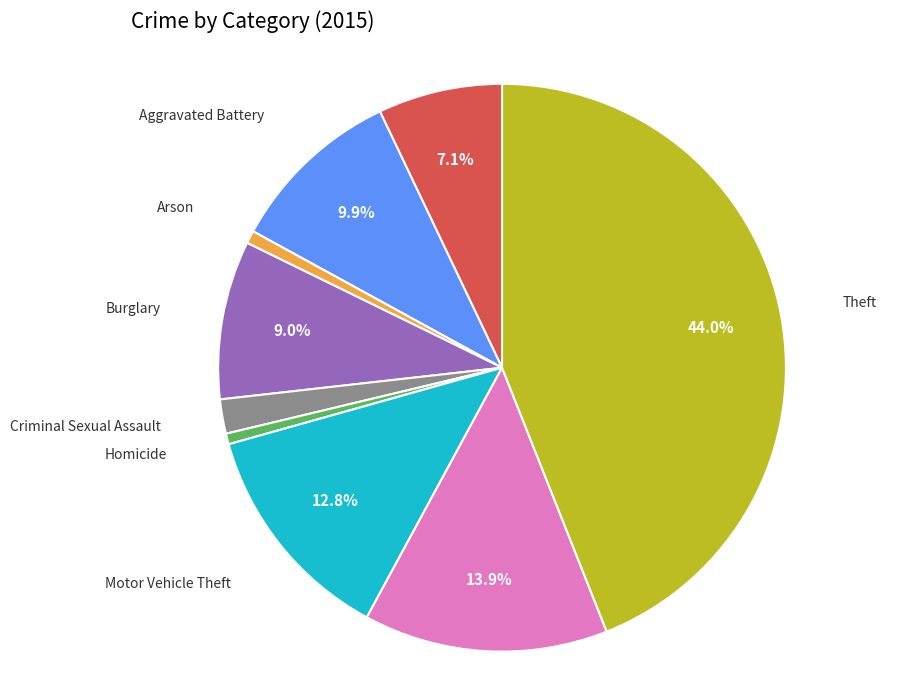

Is there a majority slice in this chart?

No